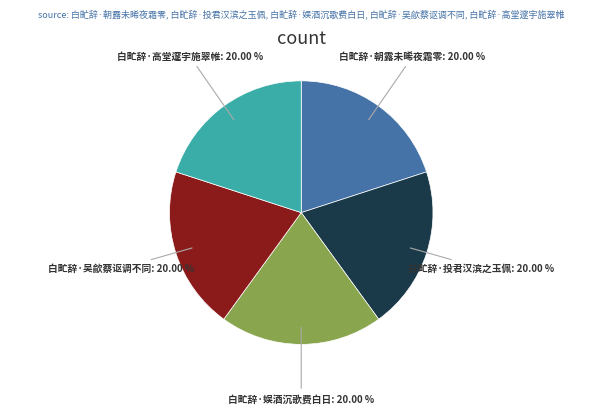

What is the ratio of the value at 白甿辞·高堂邃宇施翠帷 to the value at 白甿辞·朝露未晞夜霜零?

1.0